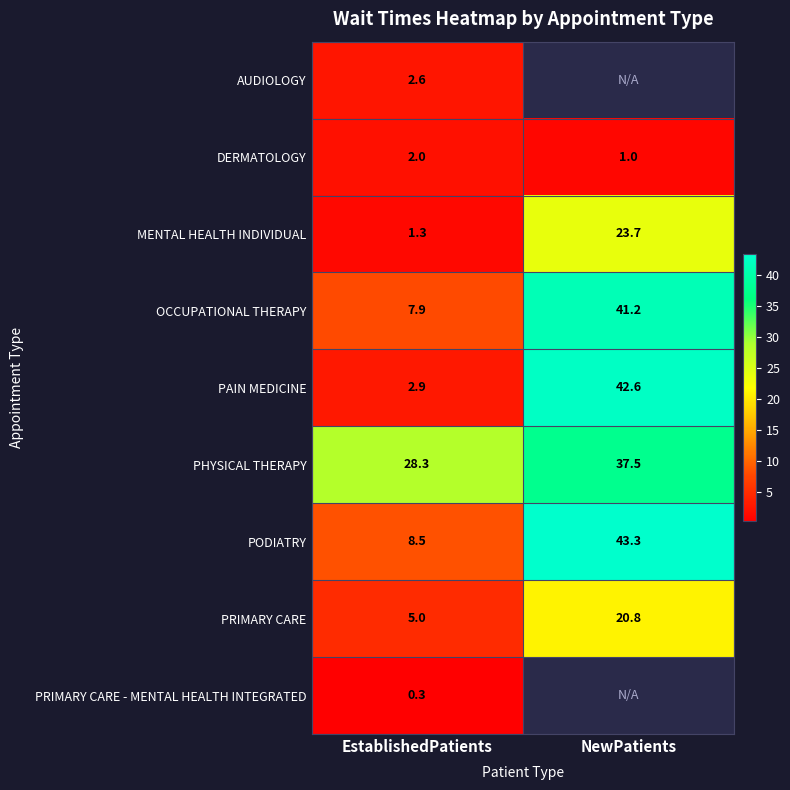

What is the difference between the maximum and minimum values in the PRIMARY CARE series?

15.8